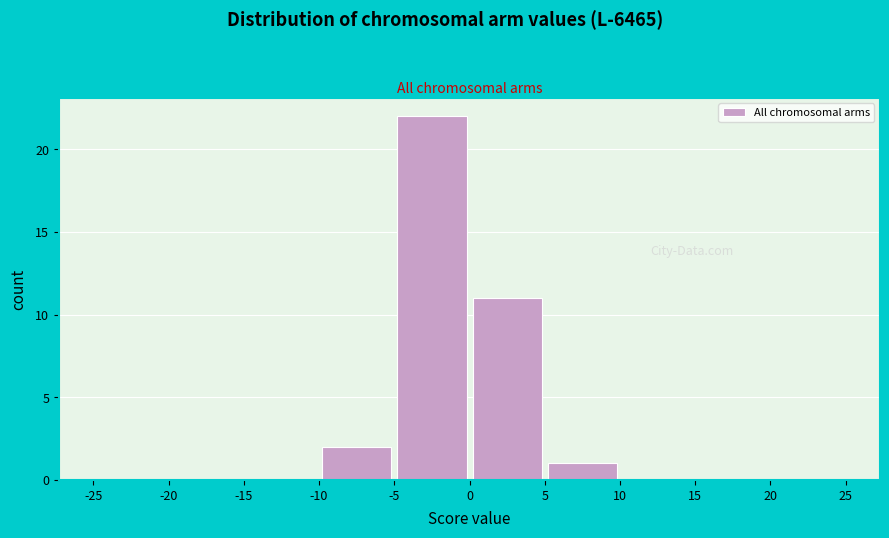

Reading left to right, list every bar in this chart as the range it spans on the x-axis followed by its height. The values are not printed on the chart, so give them approximately, as read against the axis.

-25 to -20: 0
-20 to -15: 0
-15 to -10: 0
-10 to -5: 2
-5 to 0: 22
0 to 5: 11
5 to 10: 1
10 to 15: 0
15 to 20: 0
20 to 25: 0